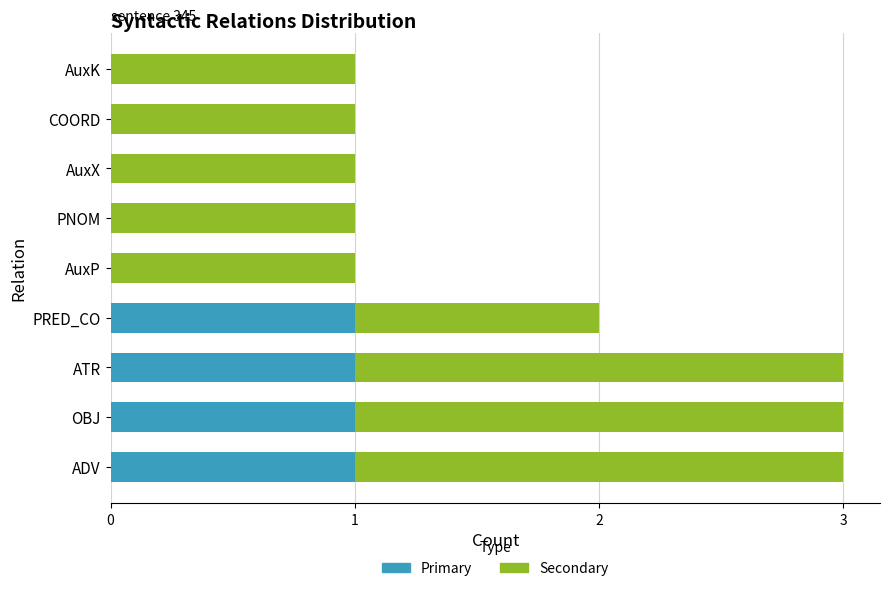

What is the sum of all Primary values?

4